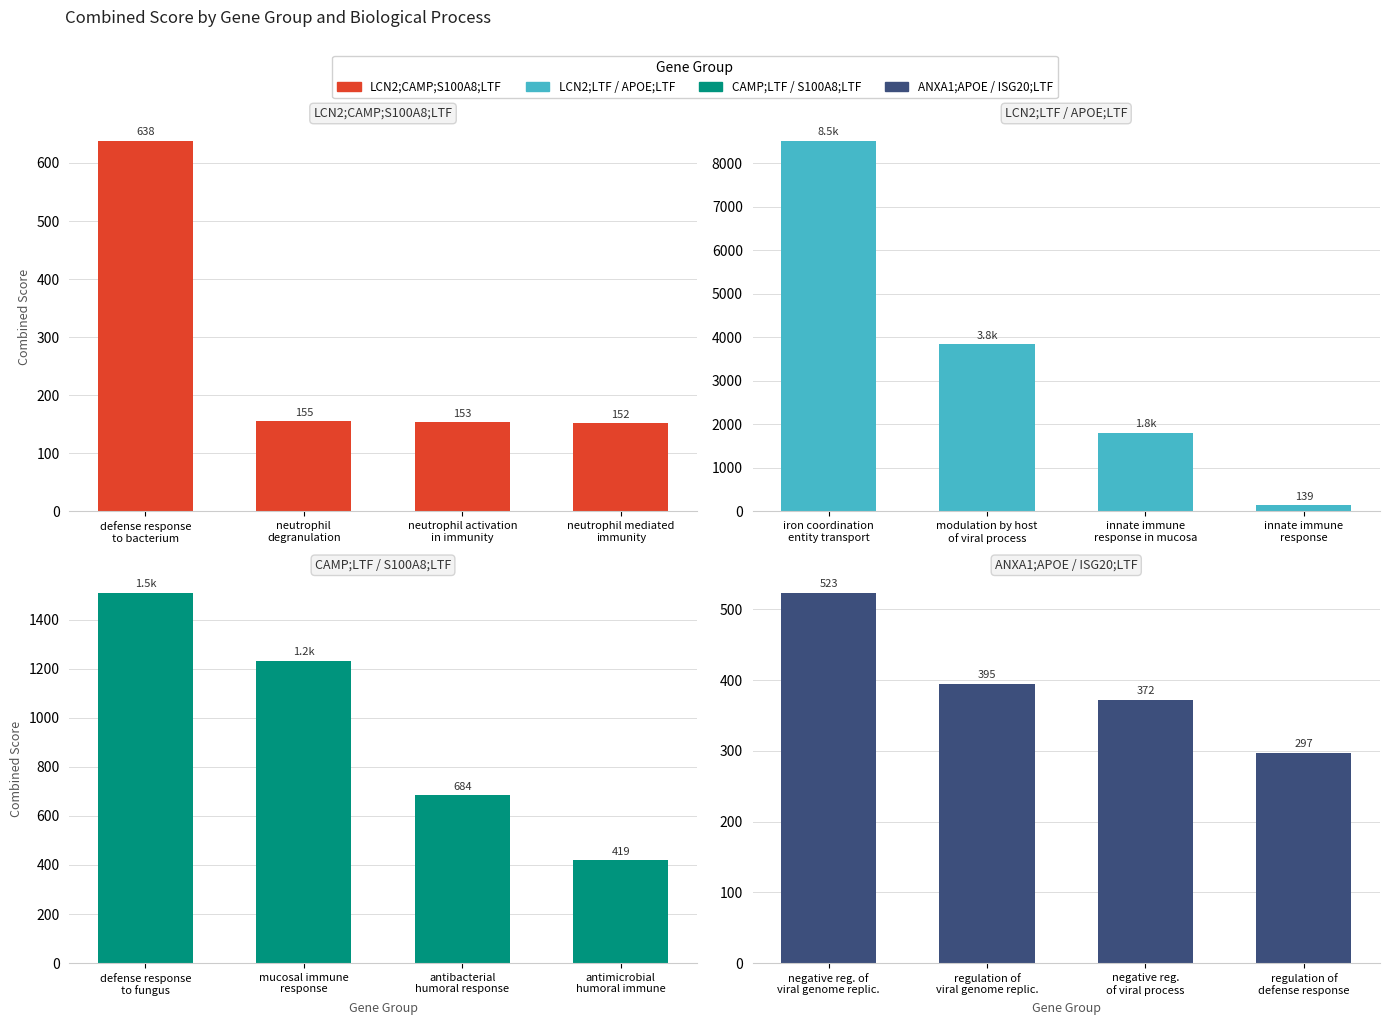

How many values in the LCN2;CAMP;S100A8;LTF series exceed 154?

2